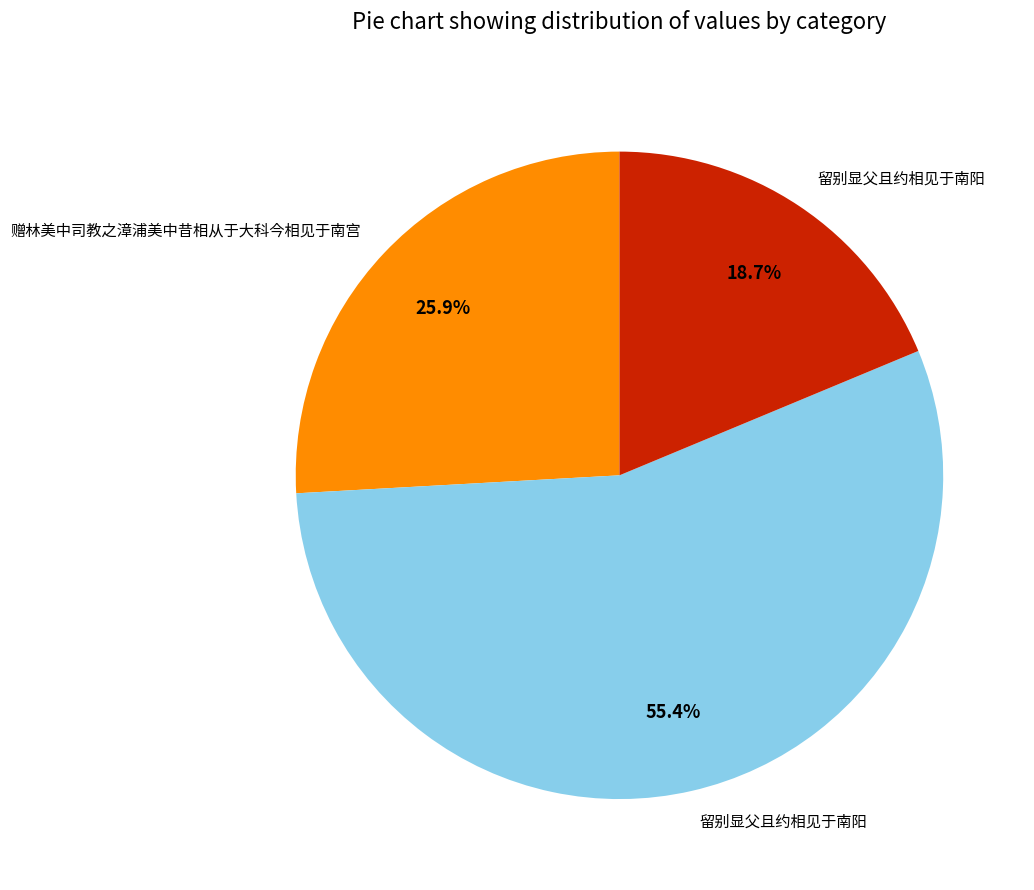

Is there any slice that represents more than half of the pie?

Yes